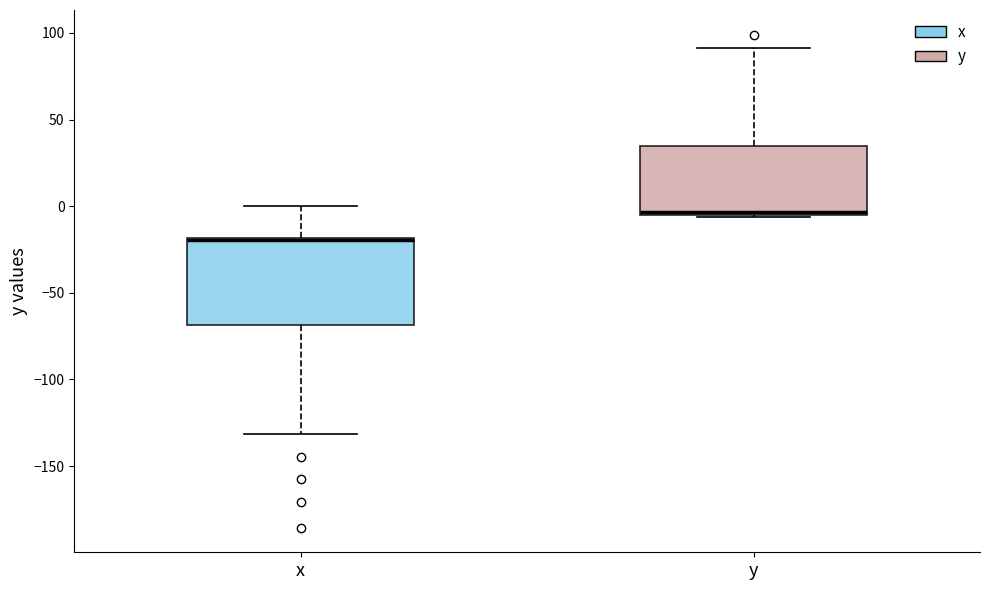

Where does the upper whisker of the box for y end on the y-axis? The values are not printed on the chart, so give them approximately, as read against the axis.

90